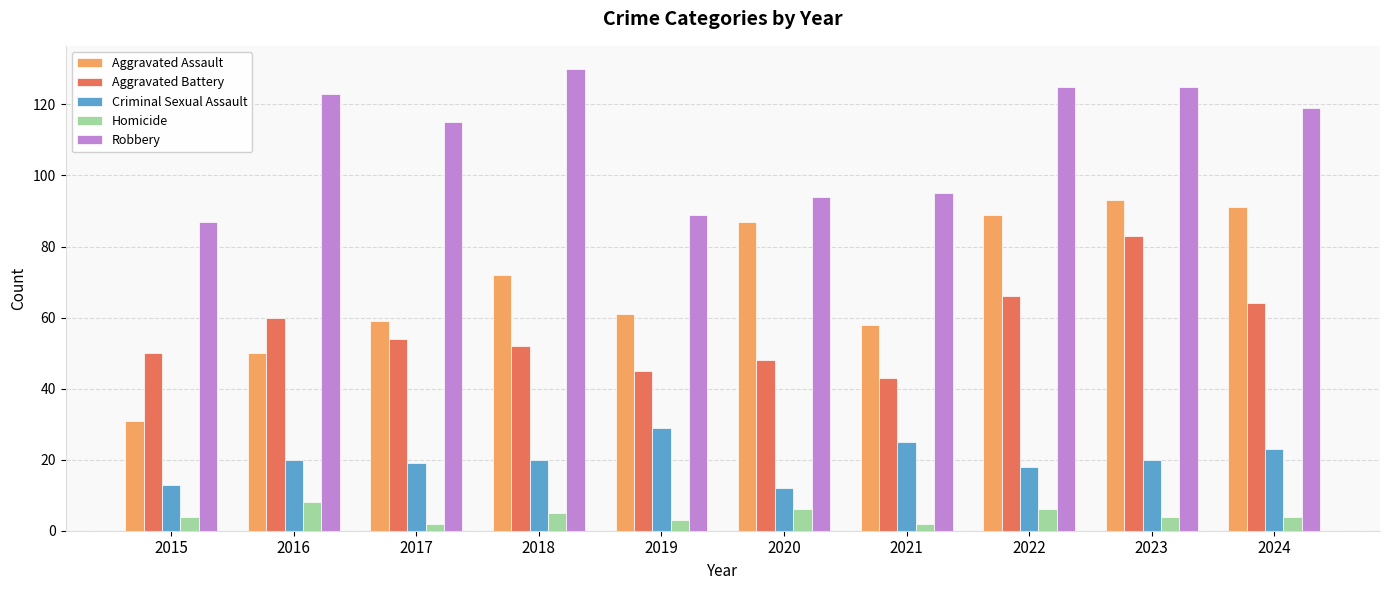

Is it true that Aggravated Battery equals 43 at 2021?

True